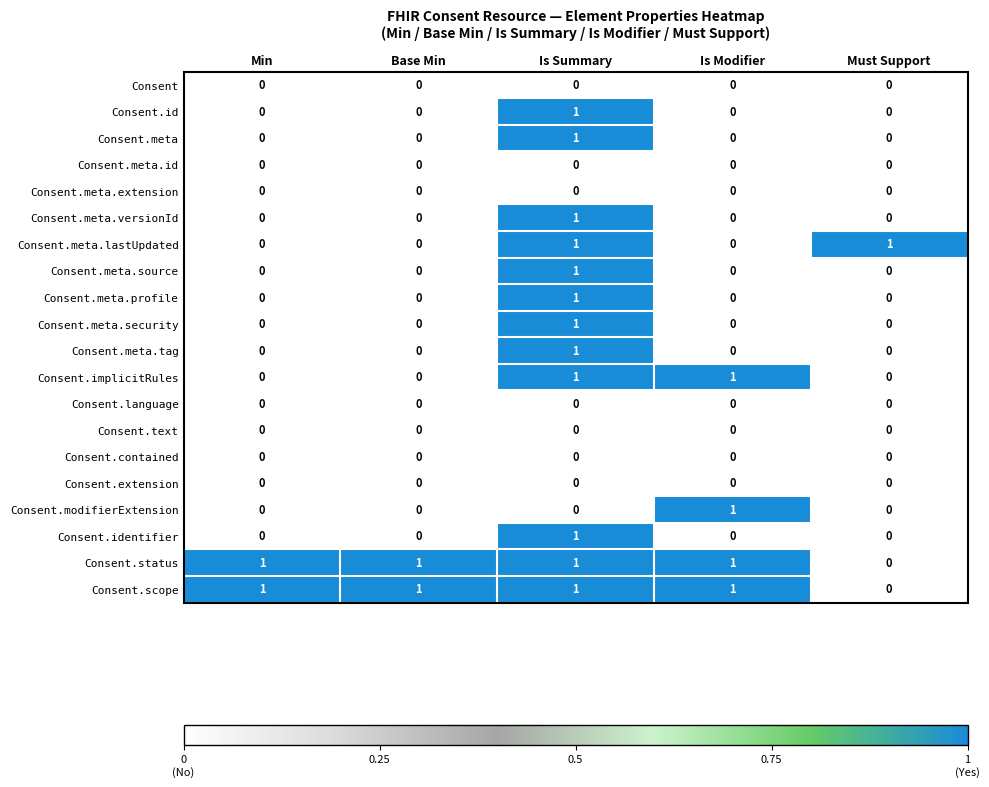

Is it true that Consent.language equals 0 at Is Modifier?

True